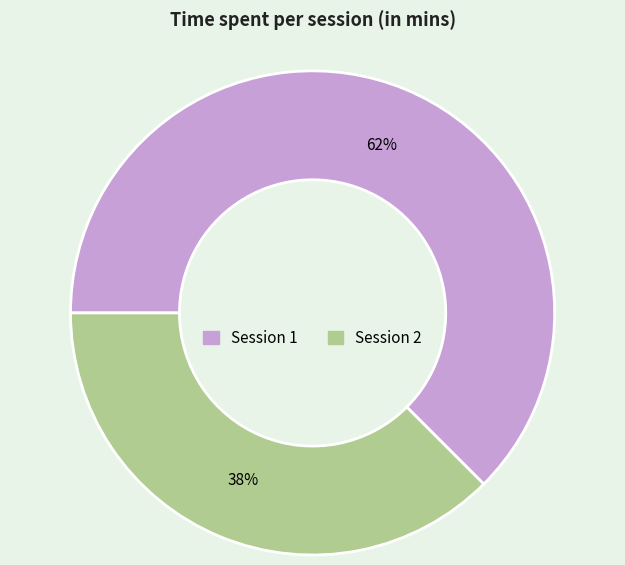

Does any single category account for the majority?

Yes